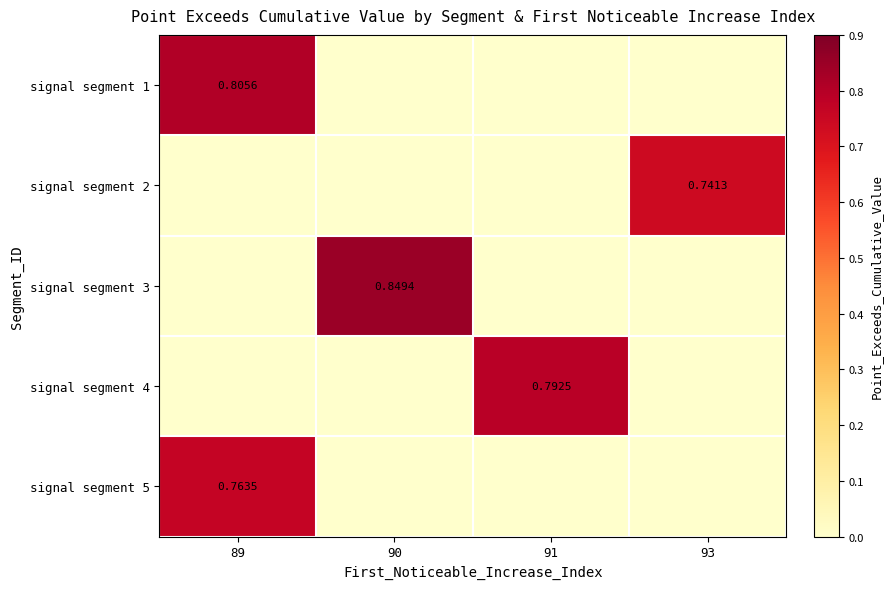

True or false: signal segment 5 has a value of 0.8 at 89.

True